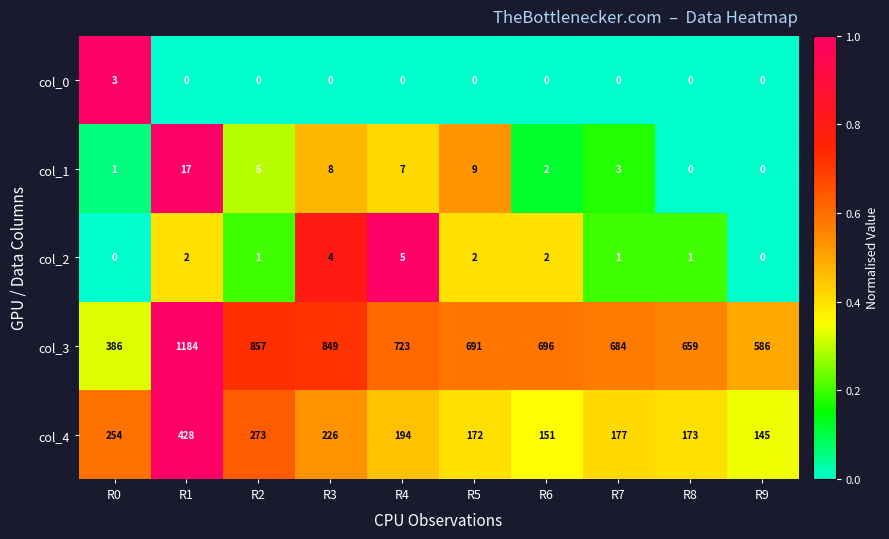

At R0, list the series in order from largest to smallest.

col_3, col_4, col_0, col_1, col_2